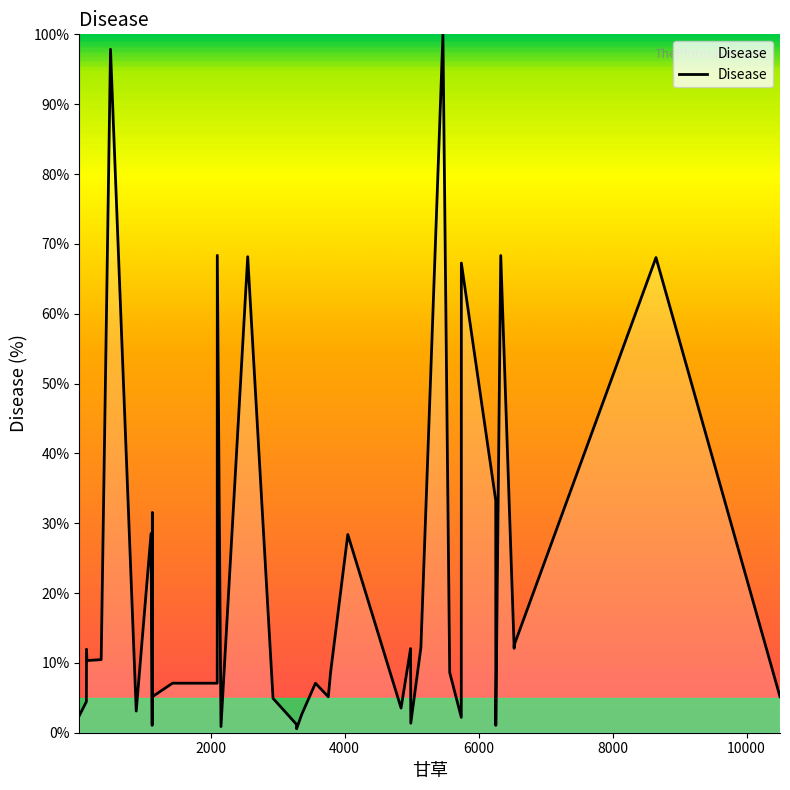

What is the difference between the maximum and minimum values?

99.4